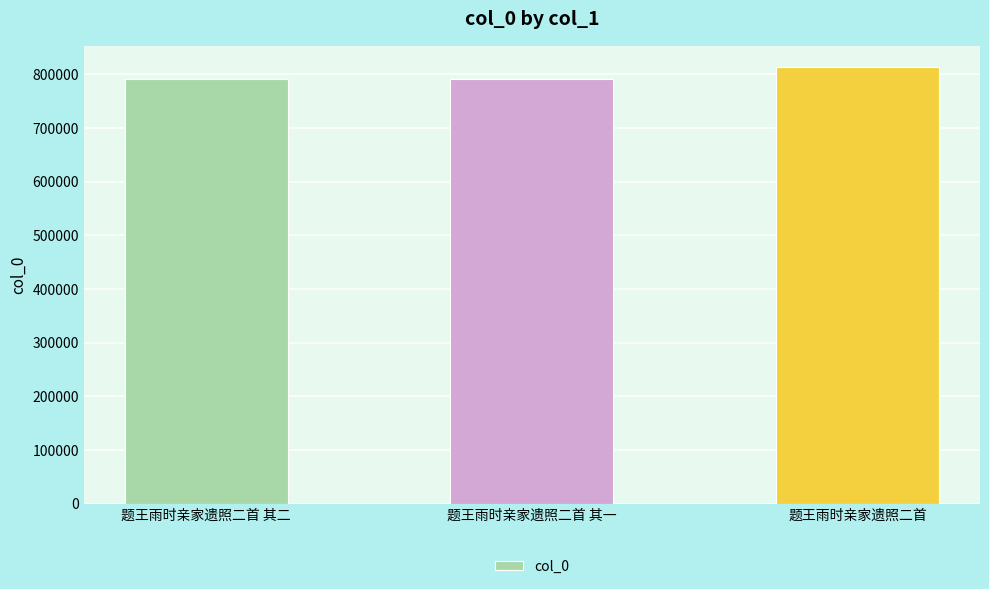

What is the greatest value displayed?

813103